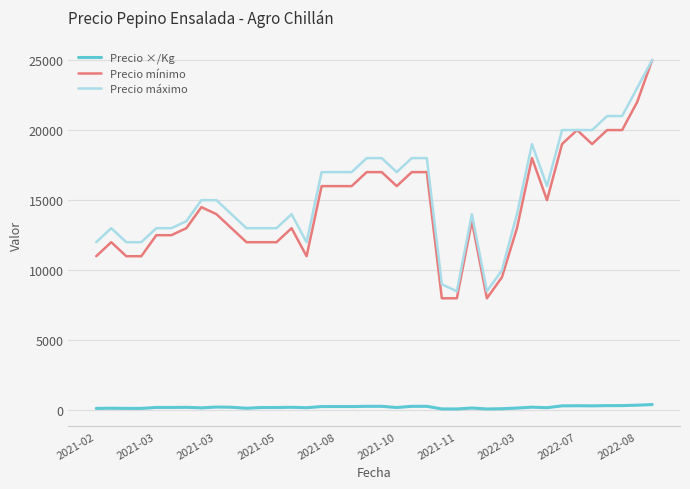

What is the difference between the maximum and minimum values in the Precio mínimo series?

17000